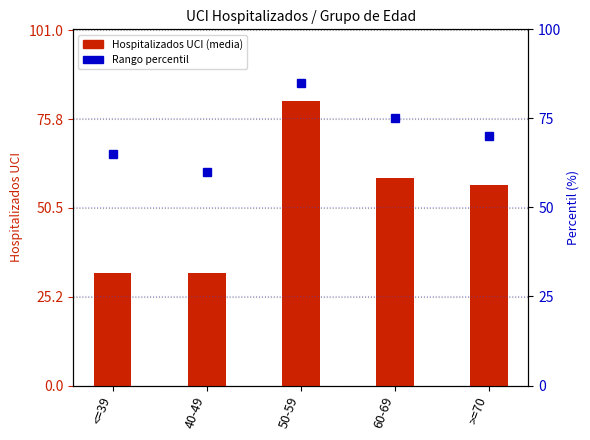

At which label does Rango percentil first exceed 70?

50-59